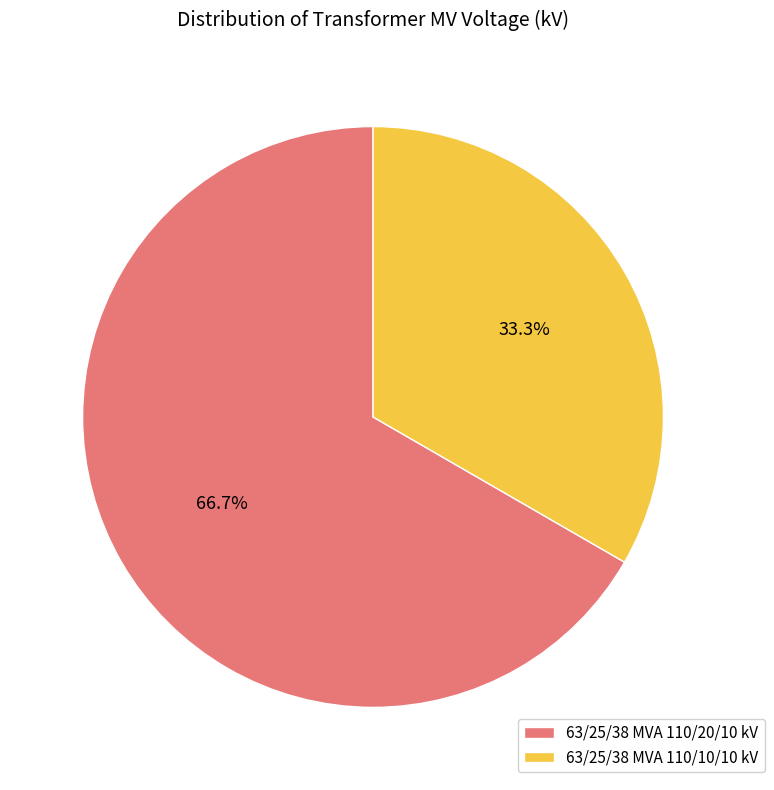

Combined, what portion of the pie is 63/25/38 MVA 110/10/10 kV and 63/25/38 MVA 110/20/10 kV?

100.0%